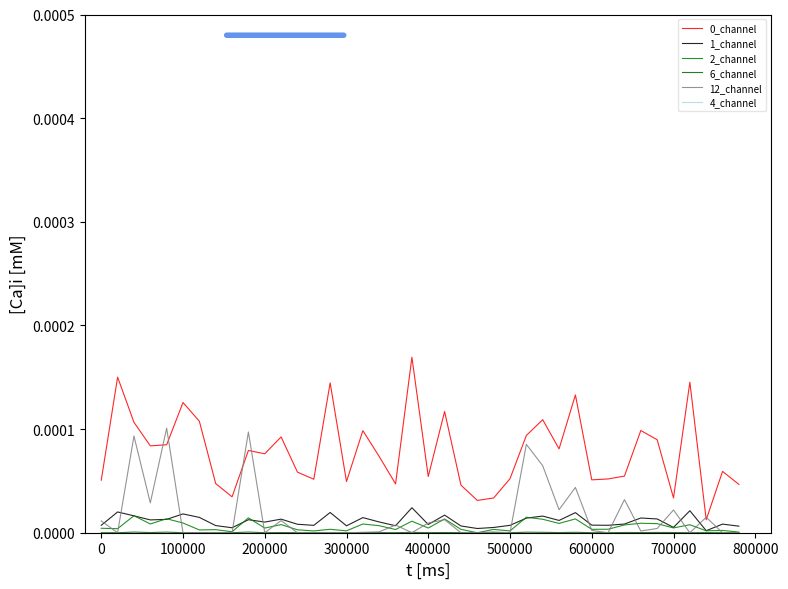

Is this an area chart (filled region under the line)?

No